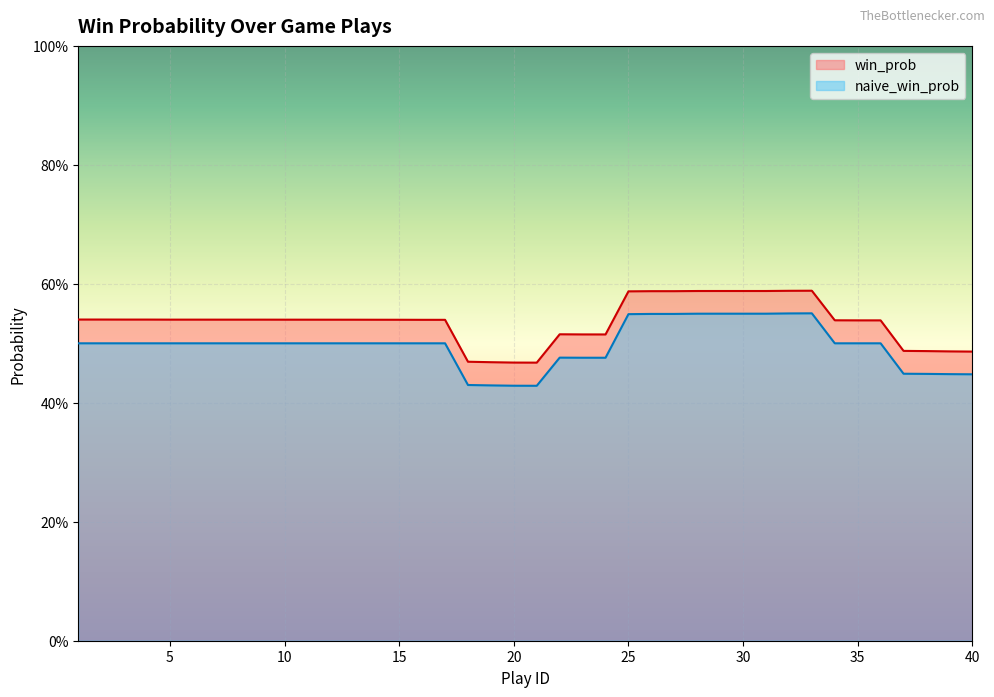

What is the sum of all naive_win_prob values?

19.9